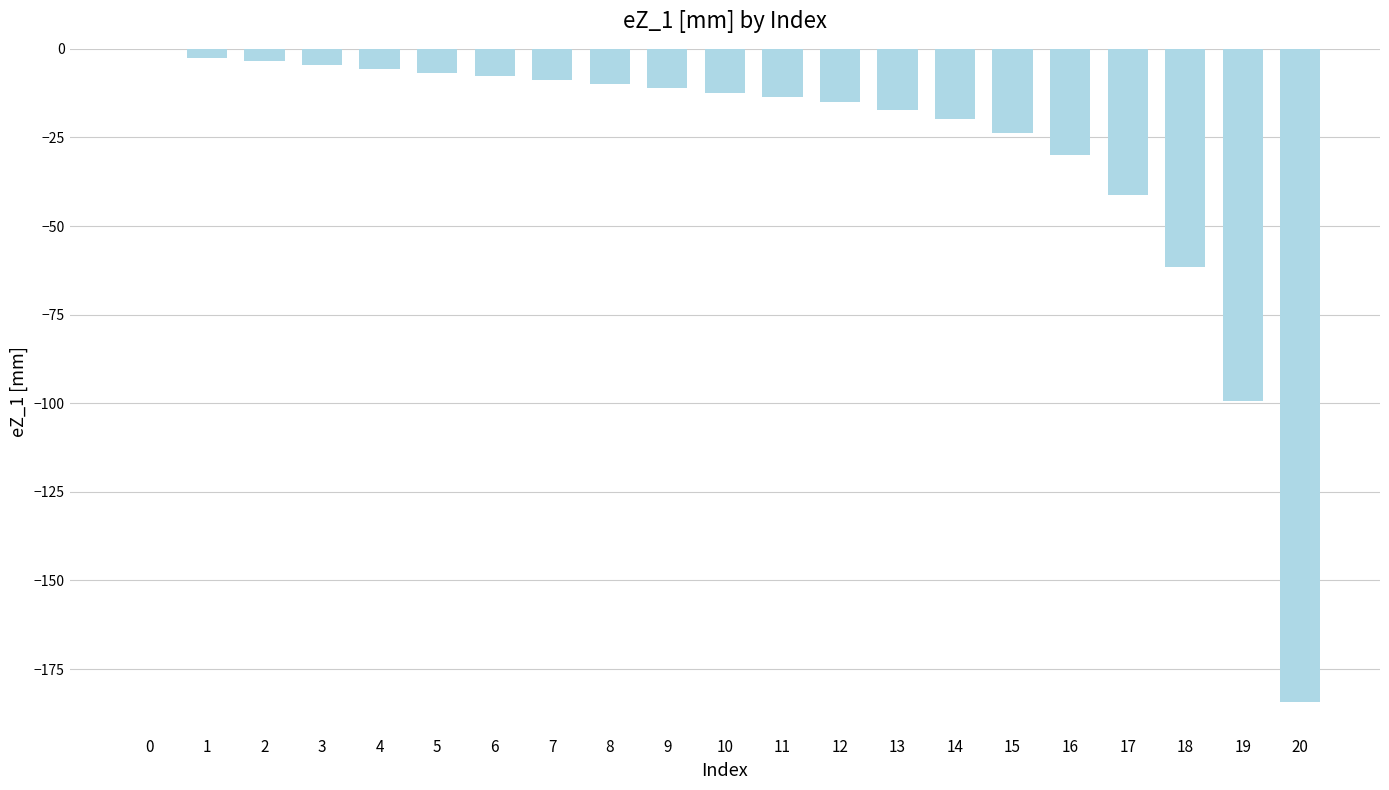

Between 20 and 1, which is larger?

1